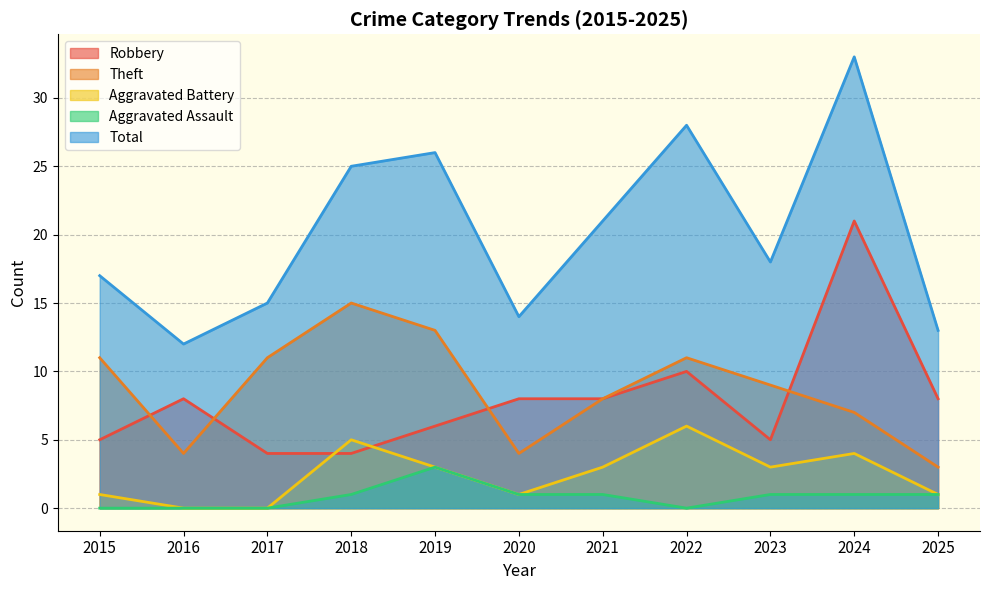

How many data points in Robbery are less than 8?

5